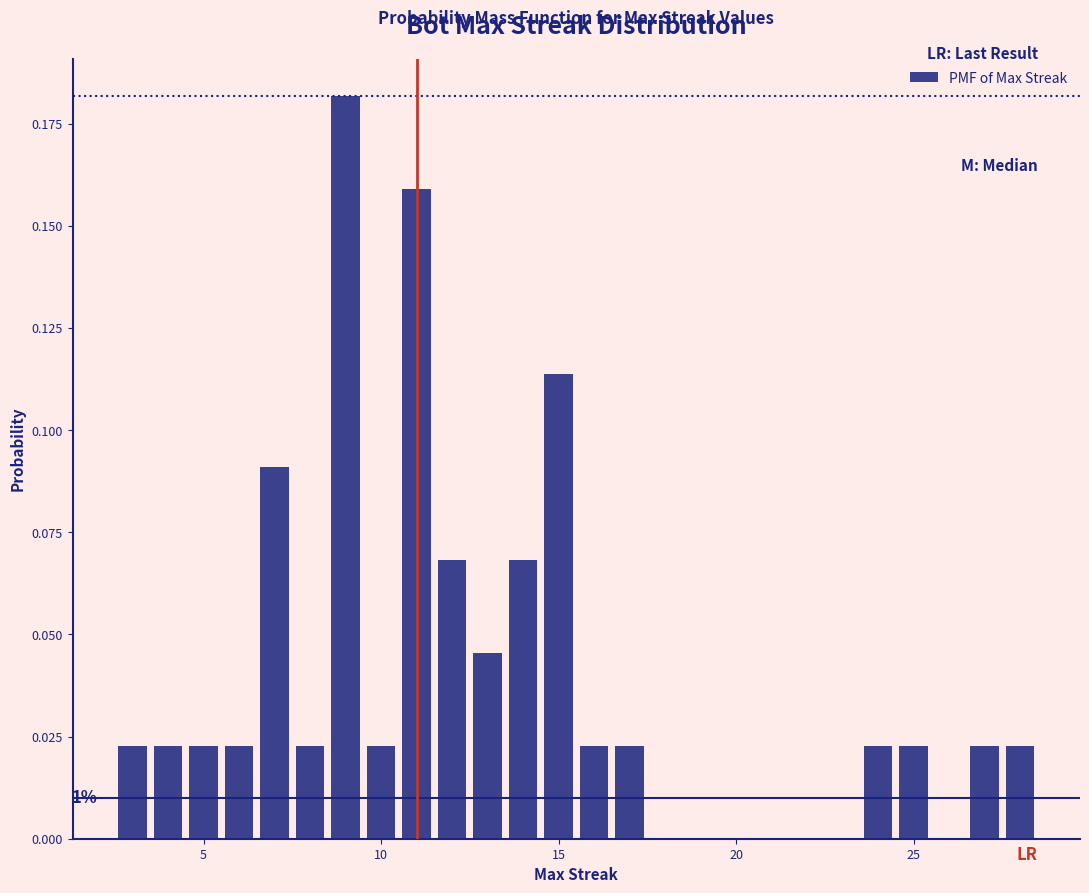

Around what value on the x-axis is the tallest bar? Give the approximate position of its centre, as read against the axis.

9.0